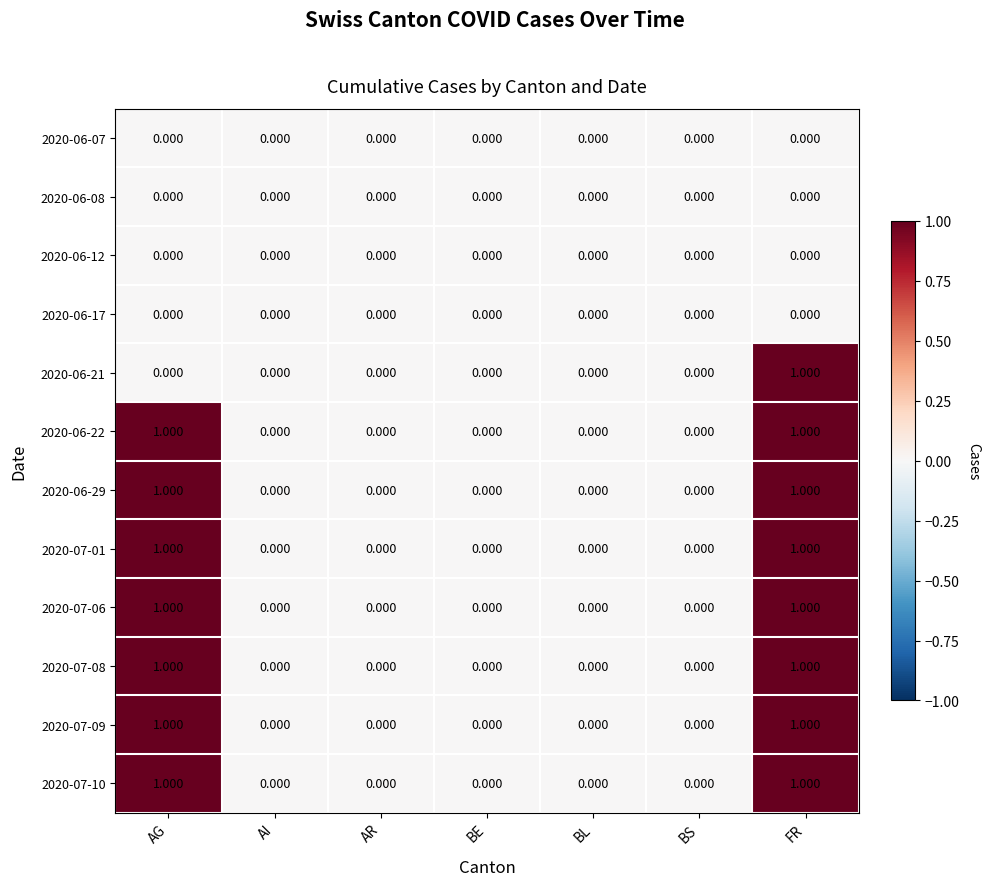

At which category is the sum across all series the highest?

FR